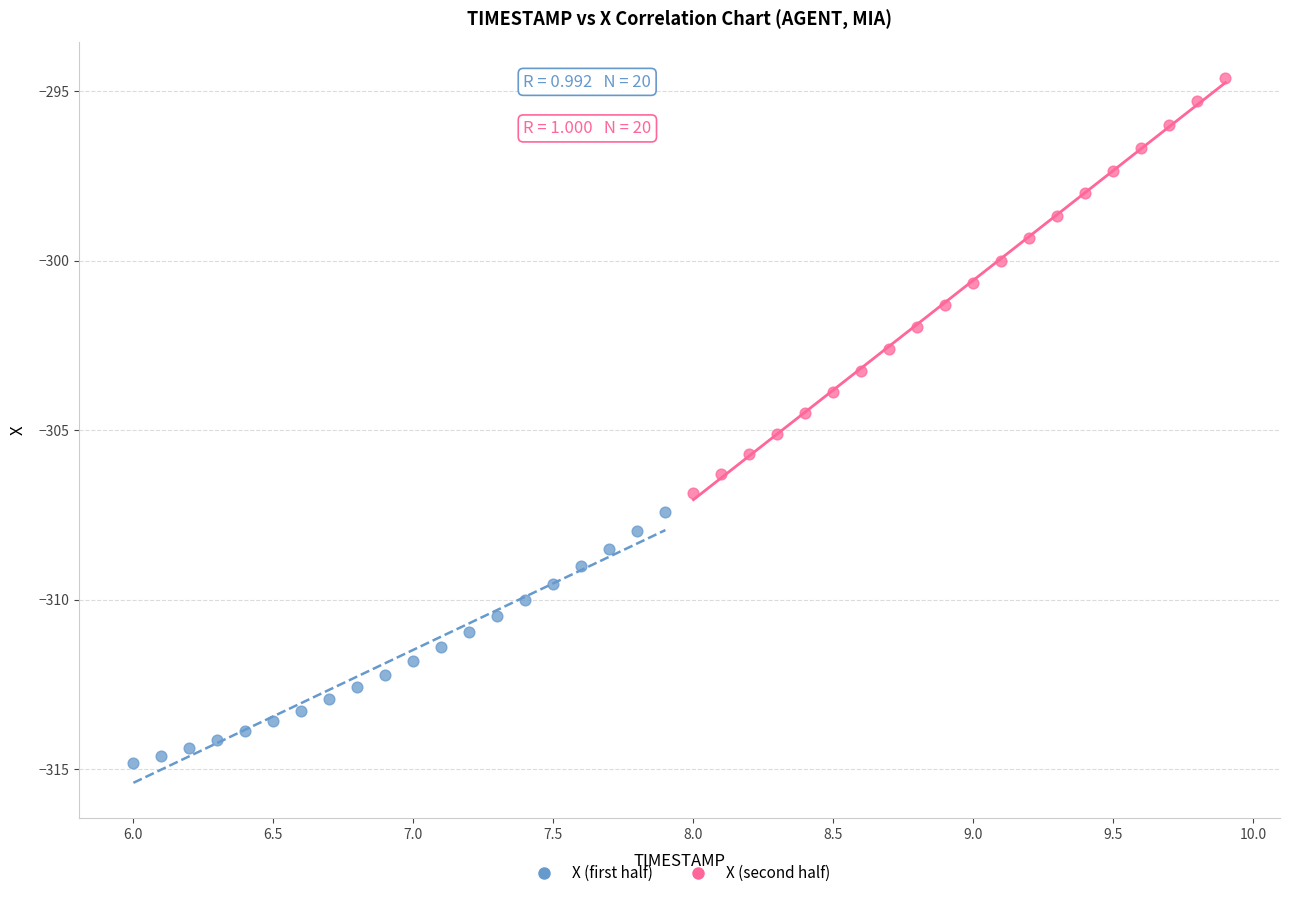

Which series reaches the maximum Y coordinate?

X (second half)